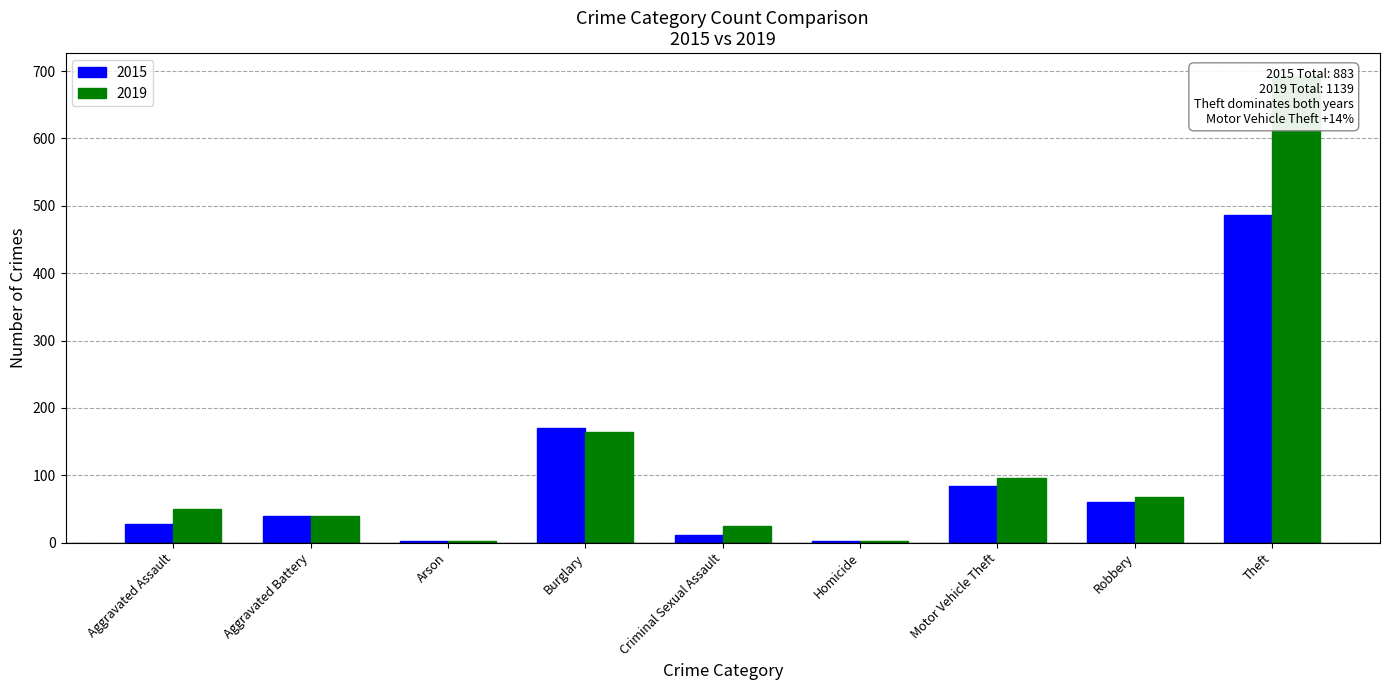

Which series has the largest range (max minus min)?

2019